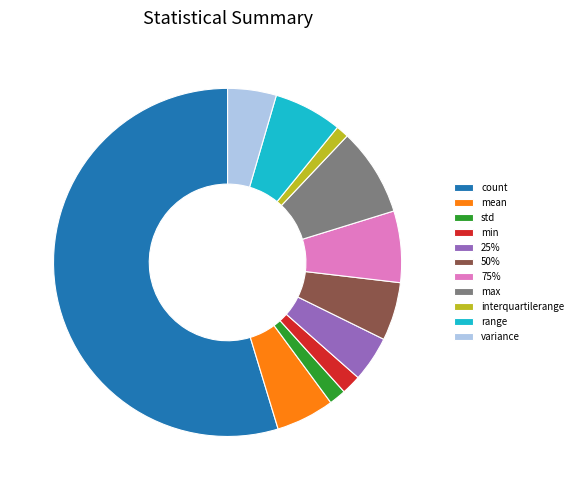

Does interquartilerange account for over 50% of the chart?

No